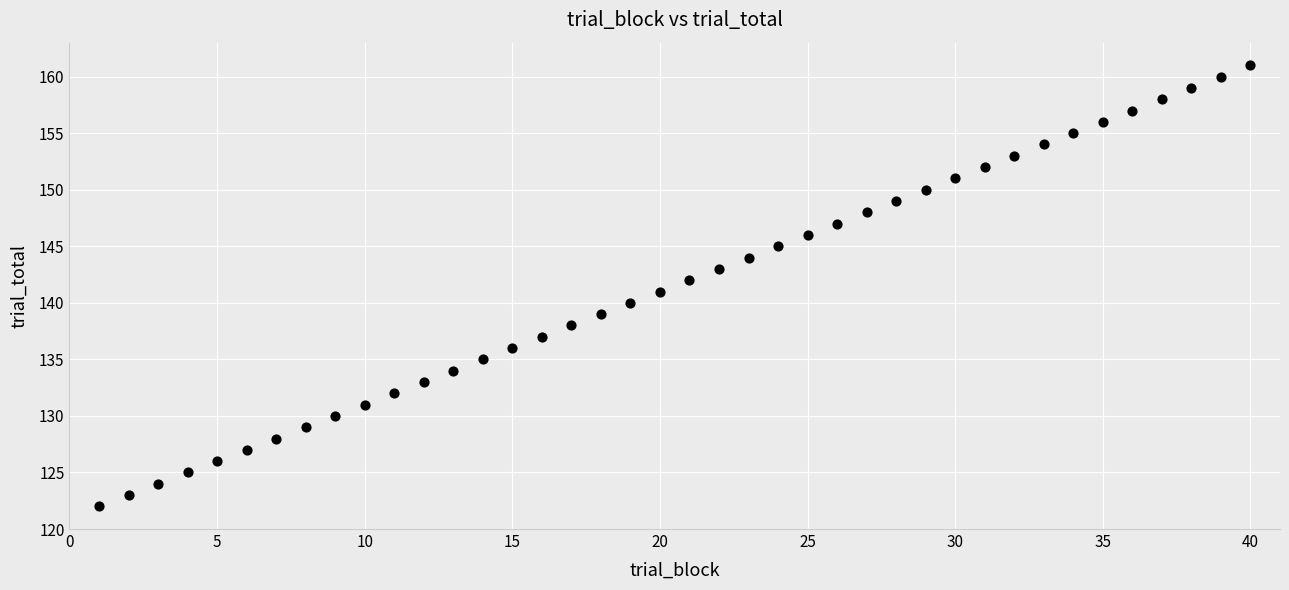

What is the range of X values (max minus min)?

39